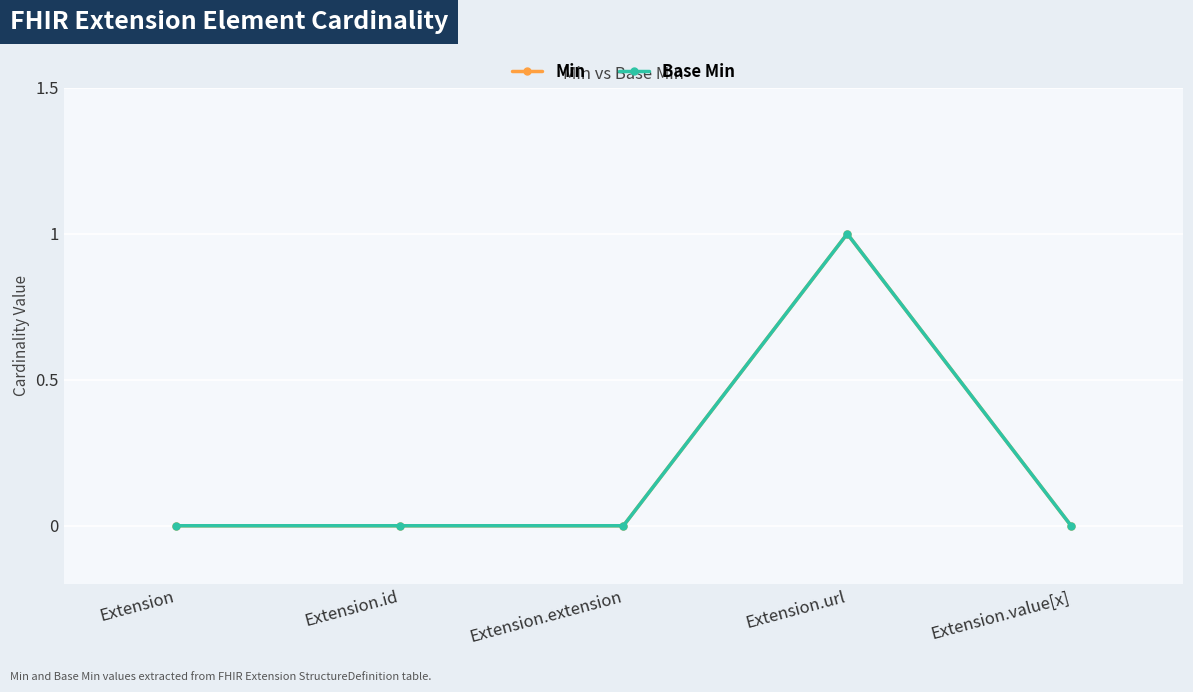

How many Base Min values are between 0 and 1?

5